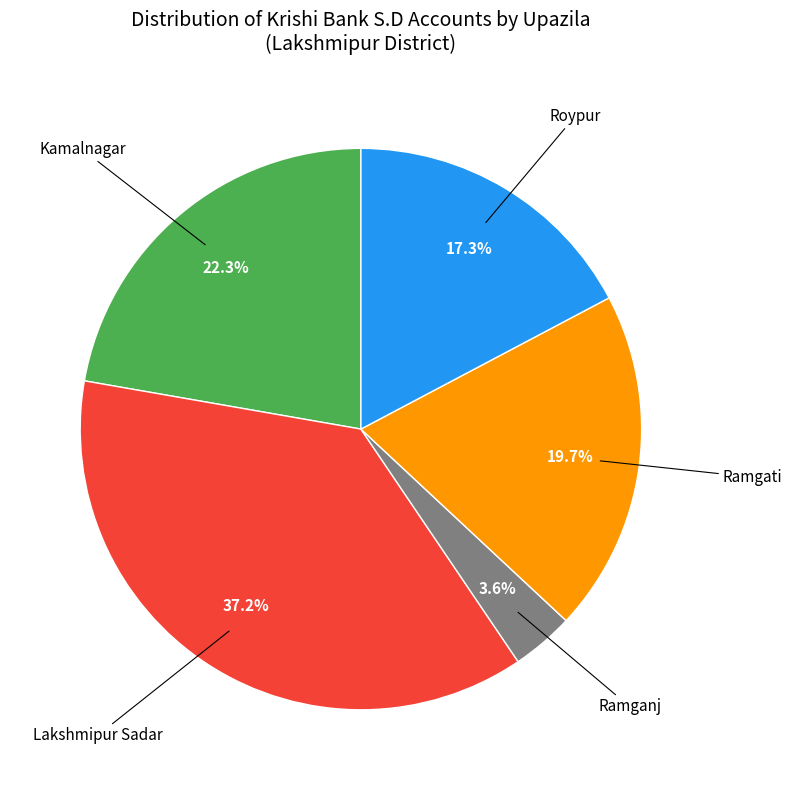

Does any single category account for the majority?

No